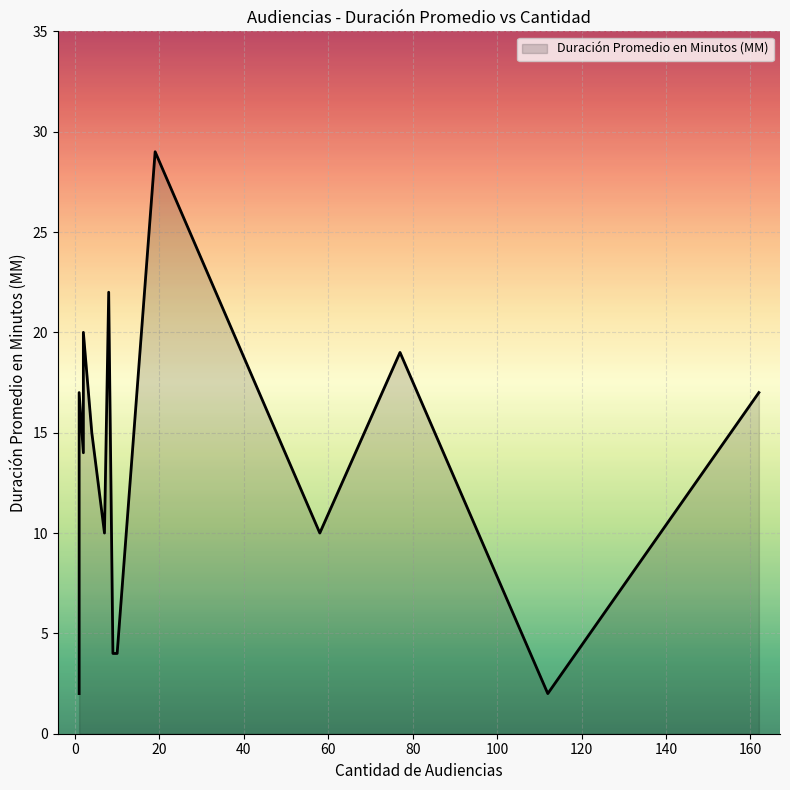

What is the sum of the values at 8 and 10?

26